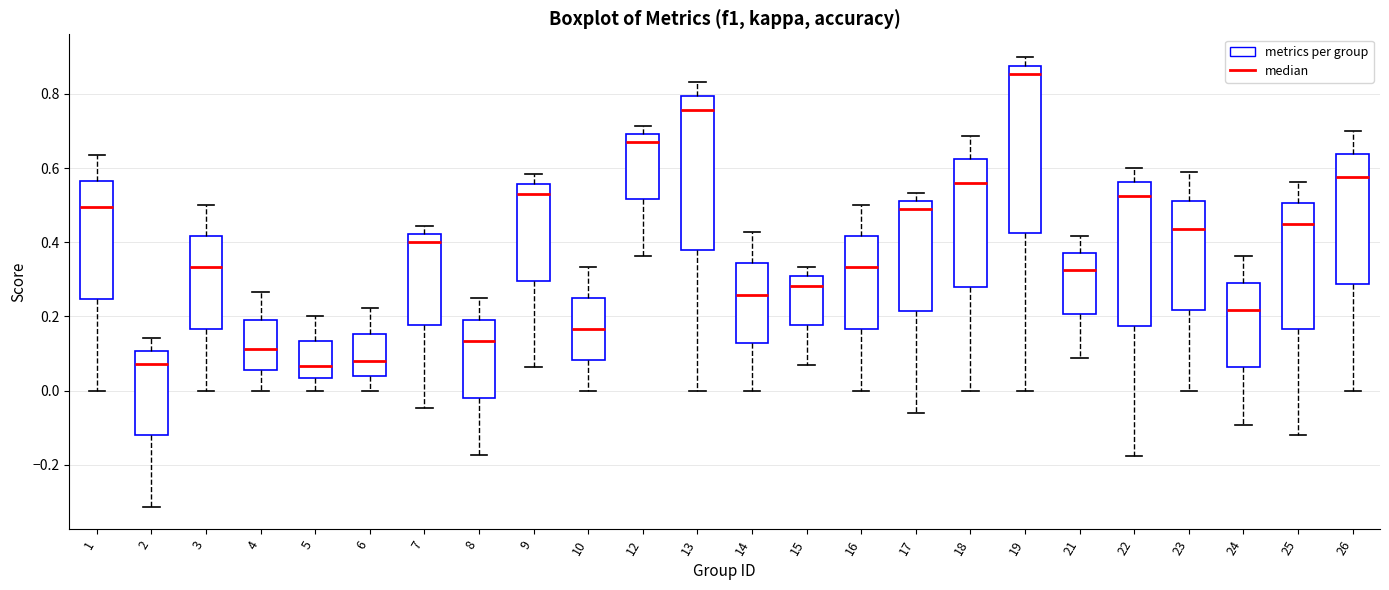

Reading left to right, read every box against the y-axis: the position of its median line, the range the box covers, and the ends of its whiskers. The values are not printed on the chart, so give them approximately, as read against the axis.

1: median 0.50, box 0.24 to 0.56, whiskers 0.00 to 0.64
2: median 0.08, box -0.12 to 0.10, whiskers -0.32 to 0.14
3: median 0.34, box 0.16 to 0.42, whiskers 0.00 to 0.50
4: median 0.12, box 0.06 to 0.18, whiskers 0.00 to 0.26
5: median 0.06, box 0.04 to 0.14, whiskers 0.00 to 0.20
6: median 0.08, box 0.04 to 0.16, whiskers 0.00 to 0.22
7: median 0.40, box 0.18 to 0.42, whiskers -0.04 to 0.44
8: median 0.14, box -0.02 to 0.20, whiskers -0.18 to 0.26
9: median 0.54, box 0.30 to 0.56, whiskers 0.06 to 0.58
10: median 0.16, box 0.08 to 0.26, whiskers 0.00 to 0.34
12: median 0.68, box 0.52 to 0.70, whiskers 0.36 to 0.72
13: median 0.76, box 0.38 to 0.80, whiskers 0.00 to 0.84
14: median 0.26, box 0.12 to 0.34, whiskers 0.00 to 0.42
15: median 0.28, box 0.18 to 0.30, whiskers 0.06 to 0.34
16: median 0.34, box 0.16 to 0.42, whiskers 0.00 to 0.50
17: median 0.48, box 0.22 to 0.52, whiskers -0.06 to 0.54
18: median 0.56, box 0.28 to 0.62, whiskers 0.00 to 0.68
19: median 0.86, box 0.42 to 0.88, whiskers 0.00 to 0.90
21: median 0.32, box 0.20 to 0.38, whiskers 0.08 to 0.42
22: median 0.52, box 0.18 to 0.56, whiskers -0.18 to 0.60
23: median 0.44, box 0.22 to 0.52, whiskers 0.00 to 0.58
24: median 0.22, box 0.06 to 0.30, whiskers -0.10 to 0.36
25: median 0.46, box 0.16 to 0.50, whiskers -0.12 to 0.56
26: median 0.58, box 0.28 to 0.64, whiskers 0.00 to 0.70